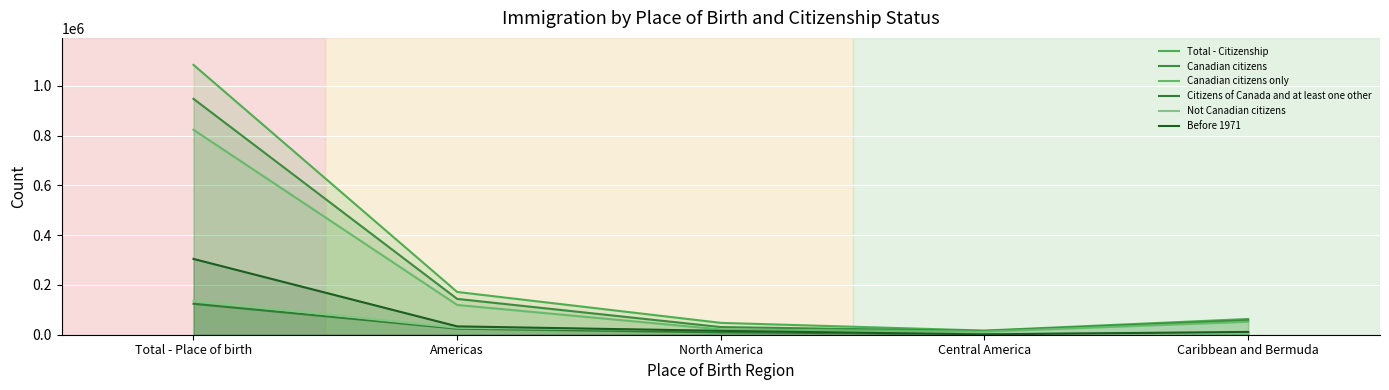

What is the total value across all series at Central America?

49805